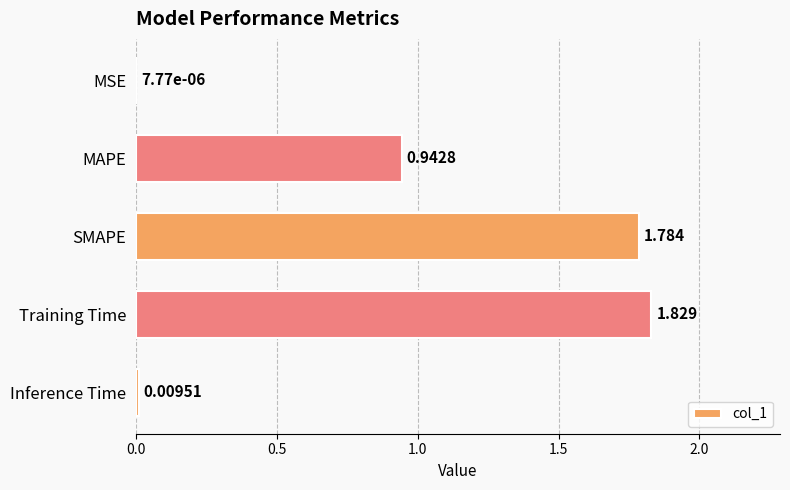

At which category does the chart reach its peak across all series?

Training Time